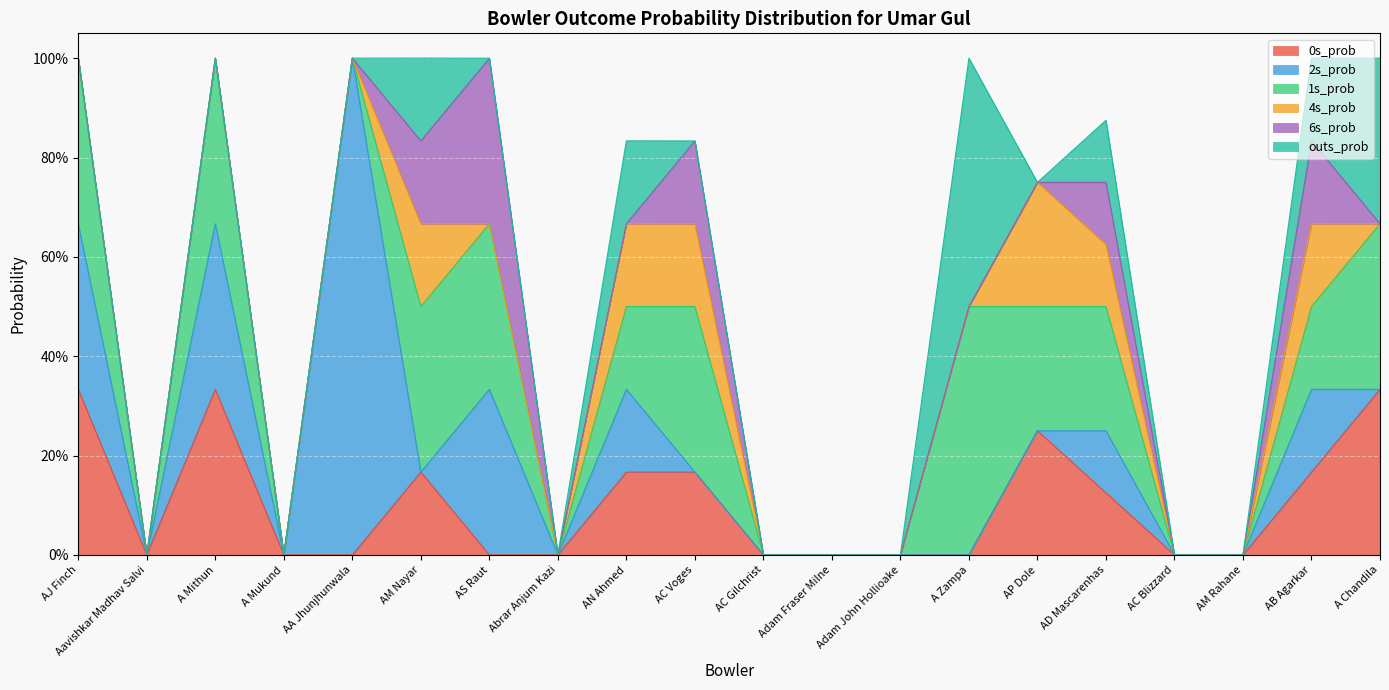

What are all the series names shown in the legend?

0s_prob, 2s_prob, 1s_prob, 4s_prob, 6s_prob, outs_prob